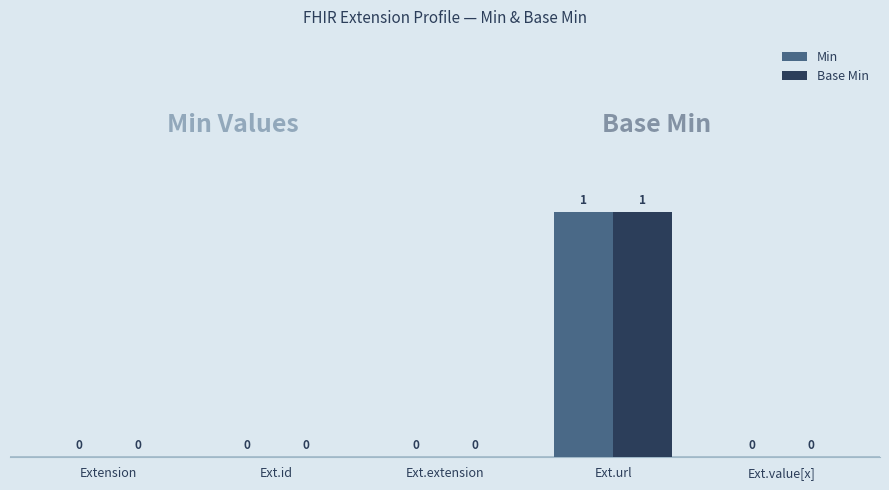

Which label corresponds to the largest value in the chart?

Ext.url